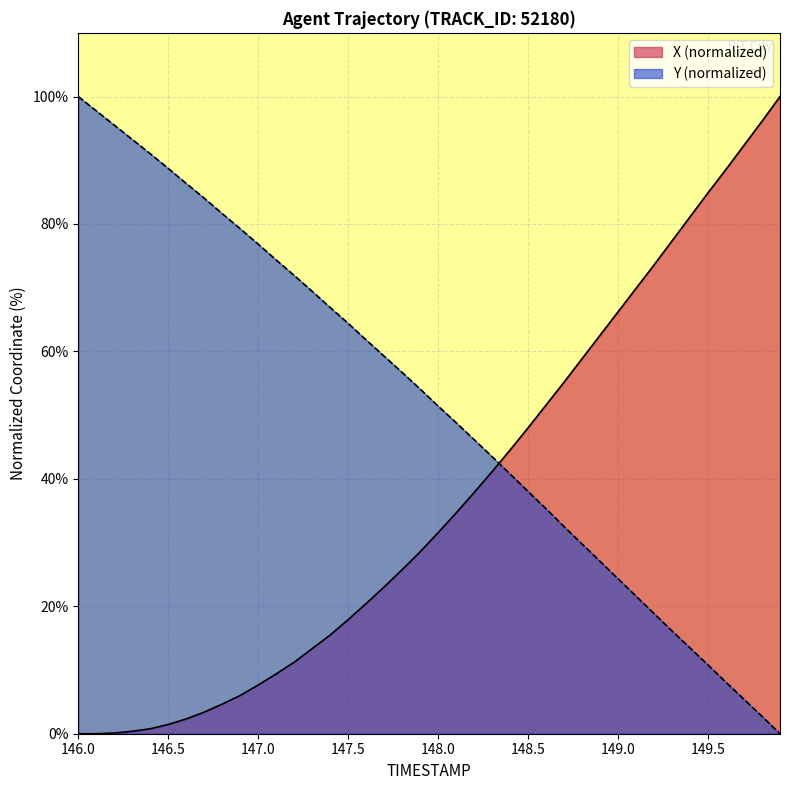

What is the difference between the second highest and second lowest values in the X series?

96.1